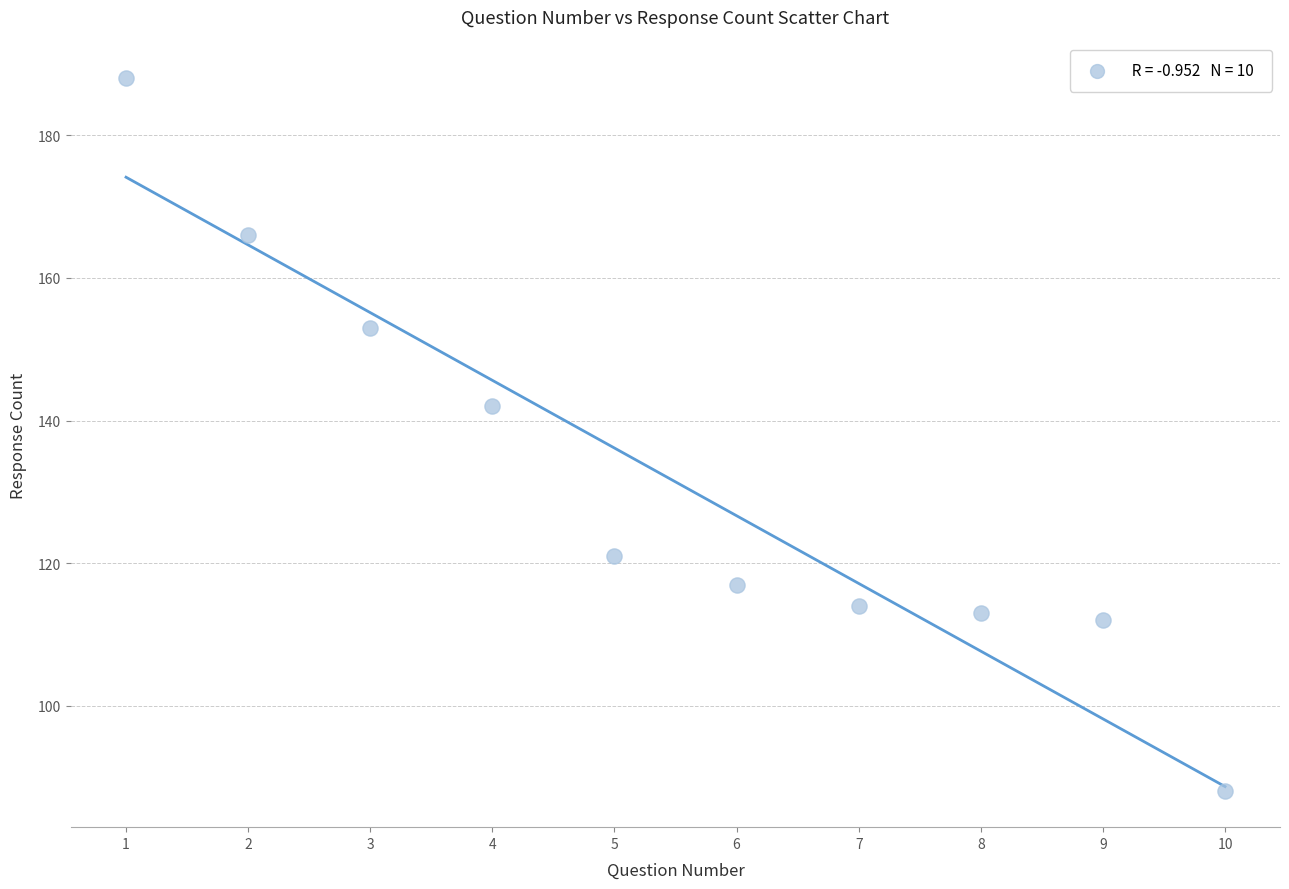

What Y value in the scatter plot is closest to 138?

142